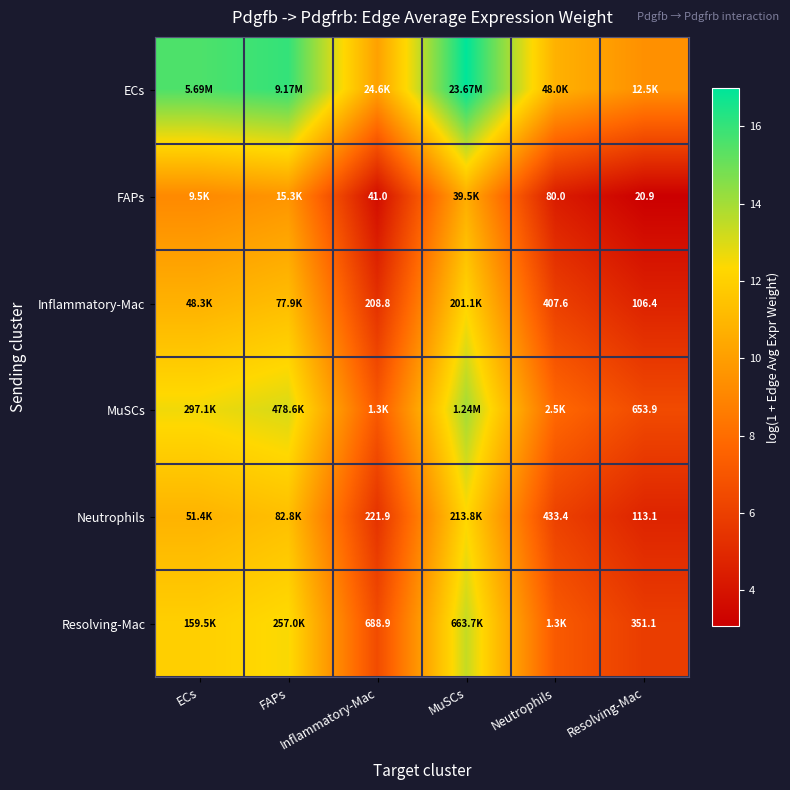

What is the difference between the maximum and minimum values in the Inflammatory-Mac series?

7.5